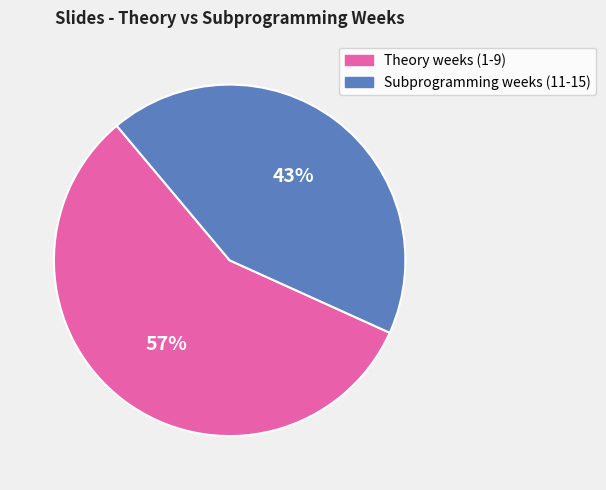

To the nearest percent, what is the difference between the largest and smallest slice percentages?

14%